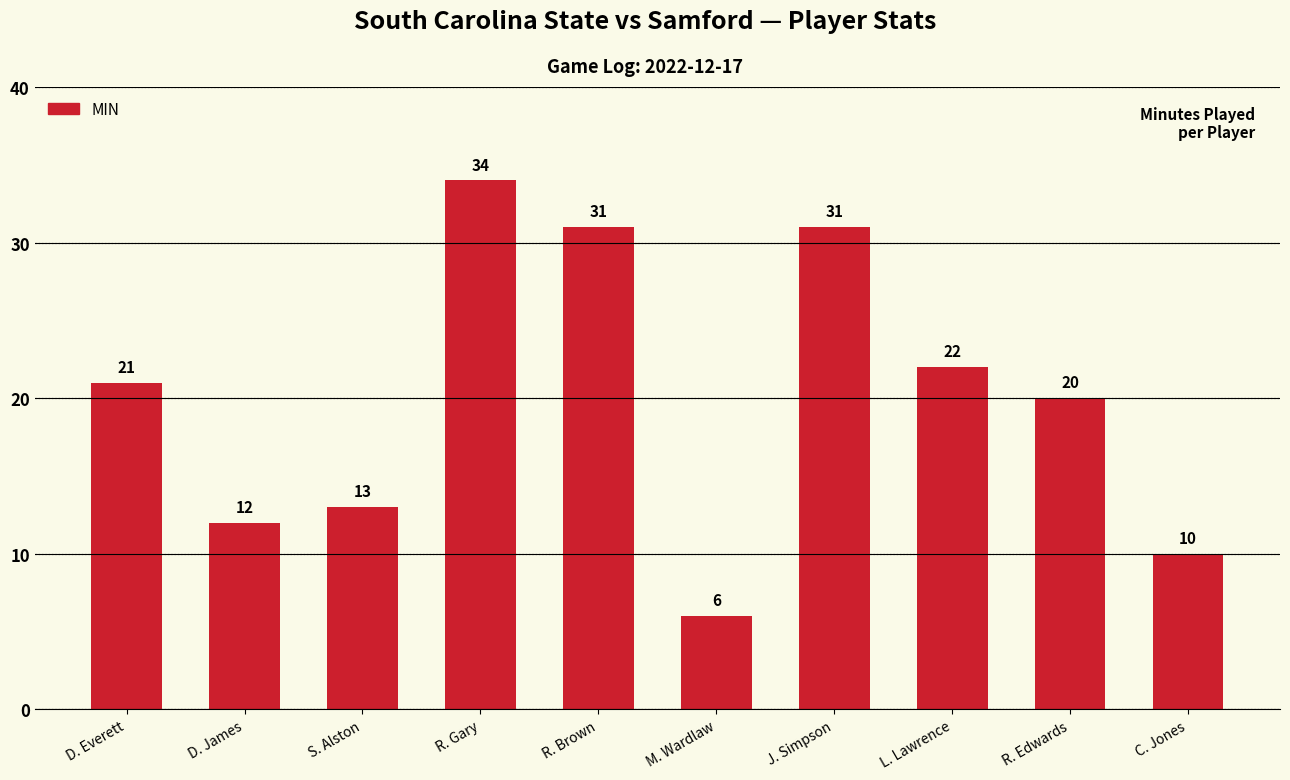

Approximately how many times larger is the value at C. Jones compared to S. Alston?

0.8